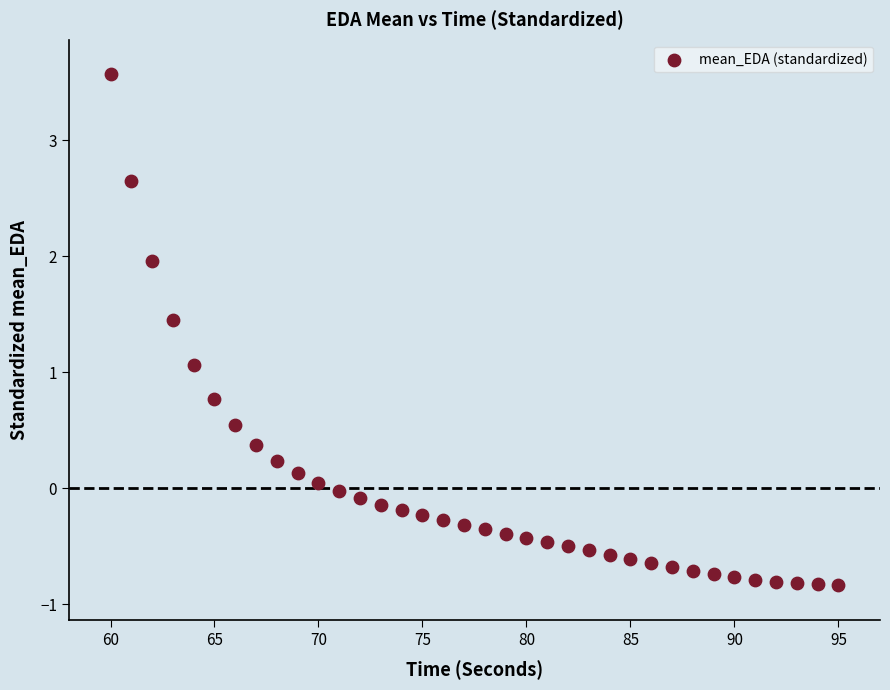

What is the range of X values (max minus min)?

35.0